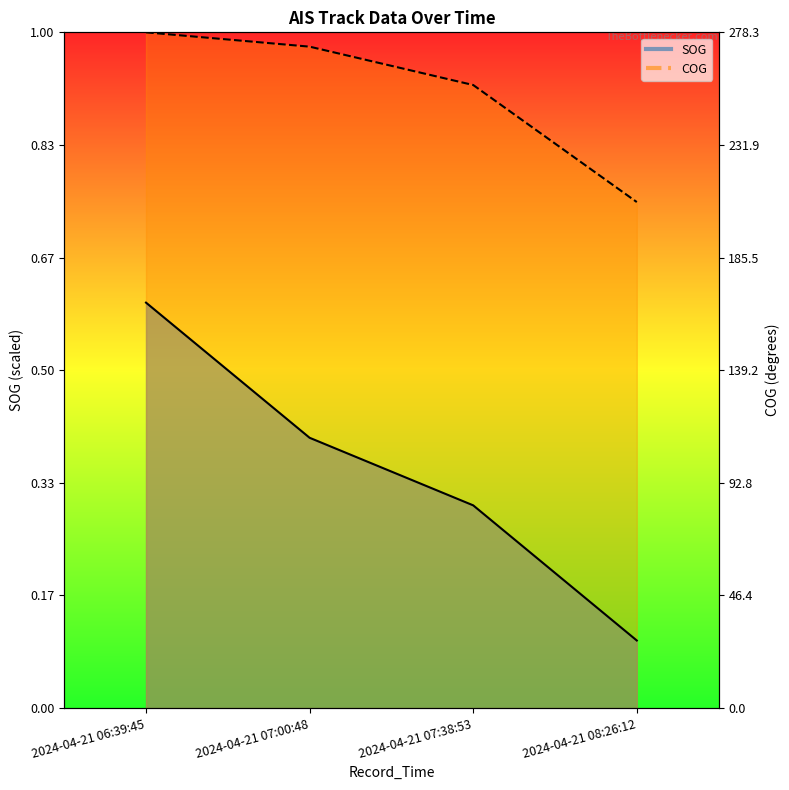

How many series are shown in this chart?

2